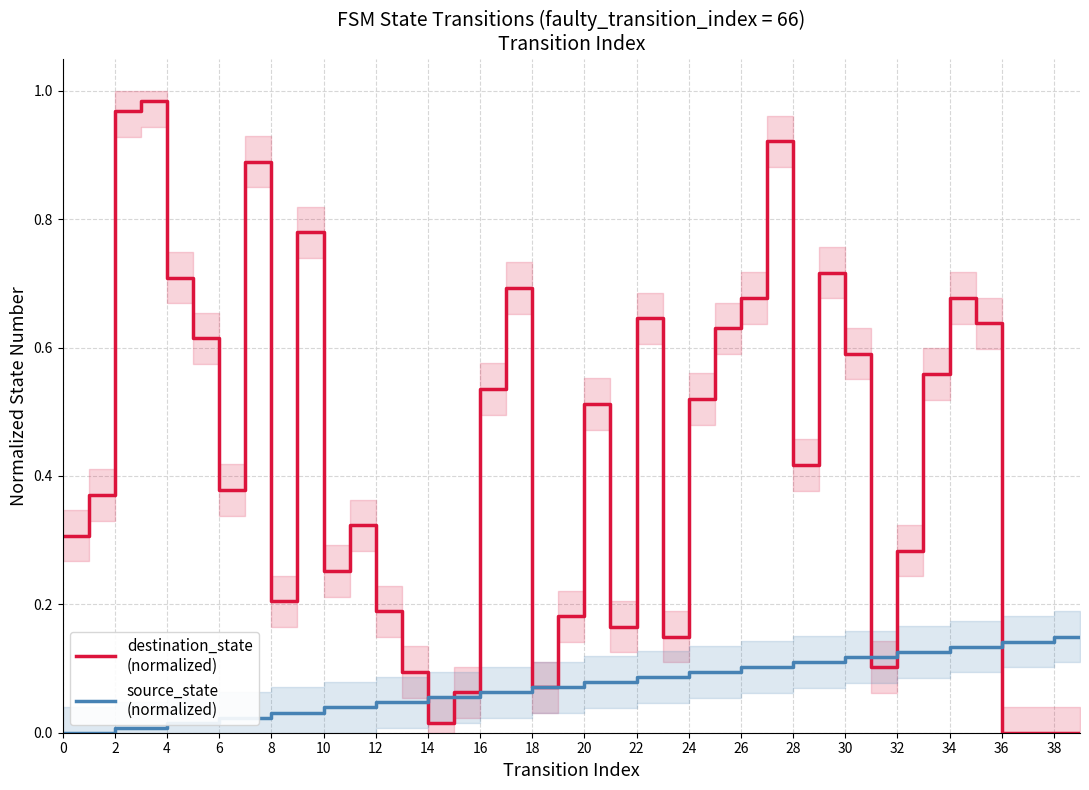

Reading left to right, what are all the values shown in this chart?

destination_state
(normalized): 0.3	0.4	1.0	1.0	0.7	0.6	0.4	0.9	0.2	0.8	0.3	0.3	0.2	0.1	0.0	0.1	0.5	0.7	0.1	0.2	0.5	0.2	0.6	0.1	0.5	0.6	0.7	0.9	0.4	0.7	0.6	0.1	0.3	0.6	0.7	0.6	0.0	0.0	0.0	0.0
source_state
(normalized): 0.0	0.0	0.0	0.0	0.0	0.0	0.0	0.0	0.0	0.0	0.0	0.0	0.0	0.0	0.1	0.1	0.1	0.1	0.1	0.1	0.1	0.1	0.1	0.1	0.1	0.1	0.1	0.1	0.1	0.1	0.1	0.1	0.1	0.1	0.1	0.1	0.1	0.1	0.1	0.1